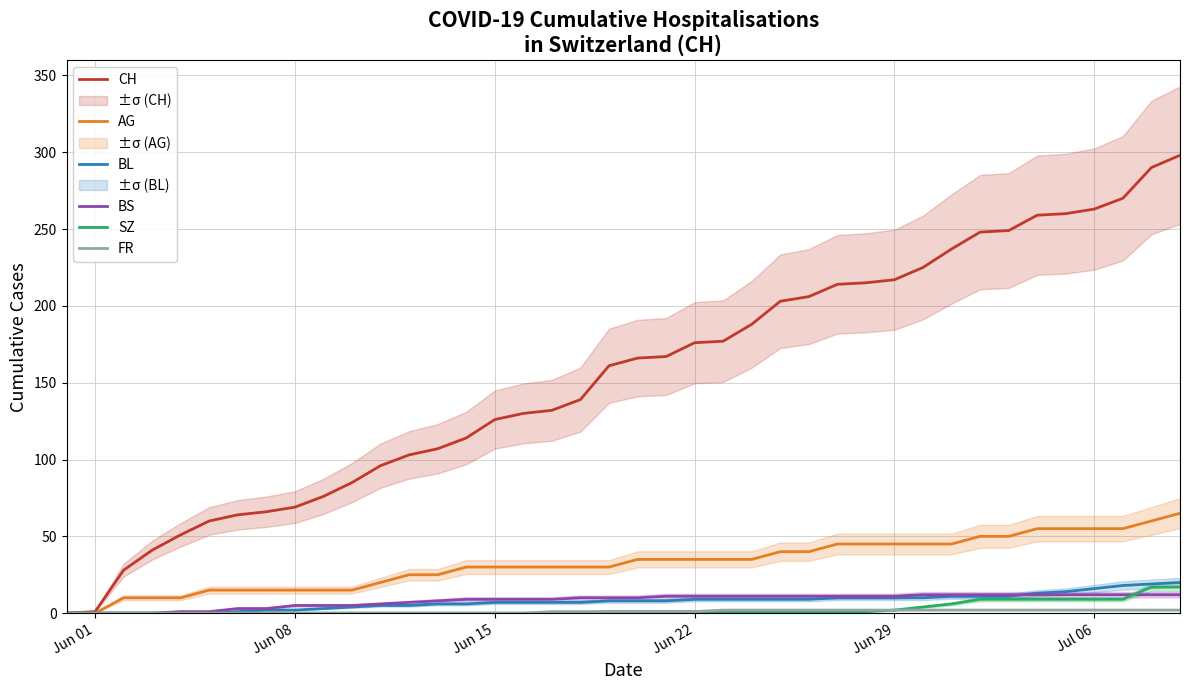

What is the value of the CH point at the 31st from the left?

225